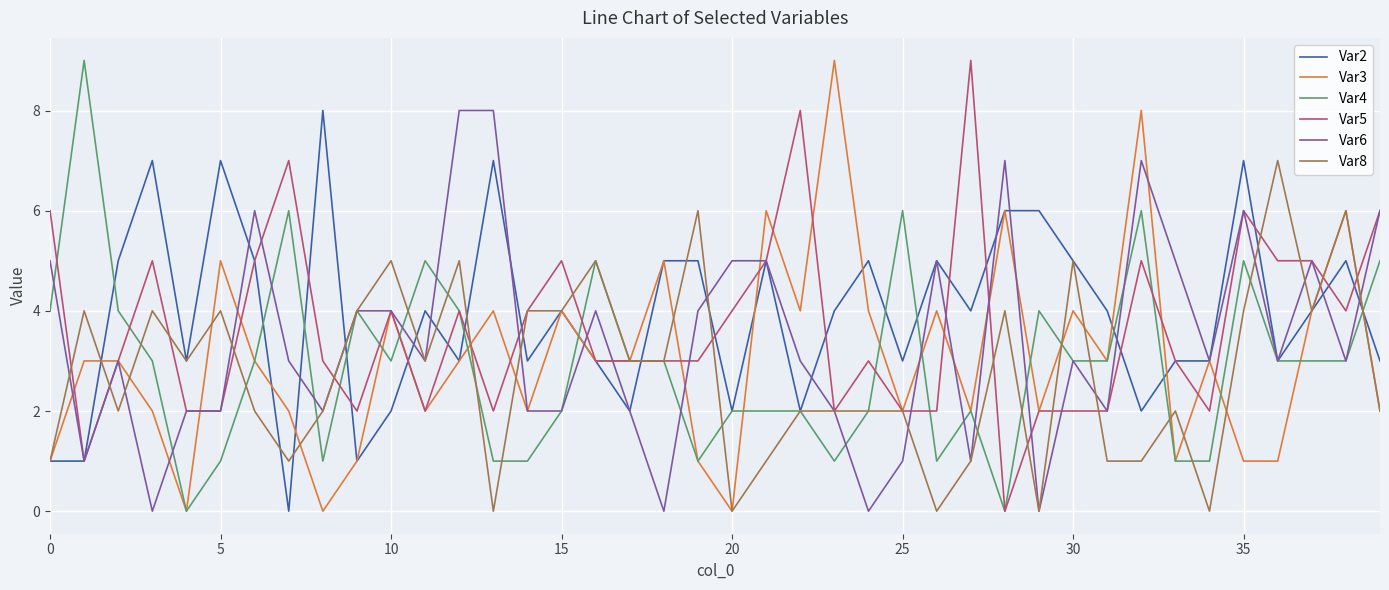

What is the maximum value shown in the chart?

9